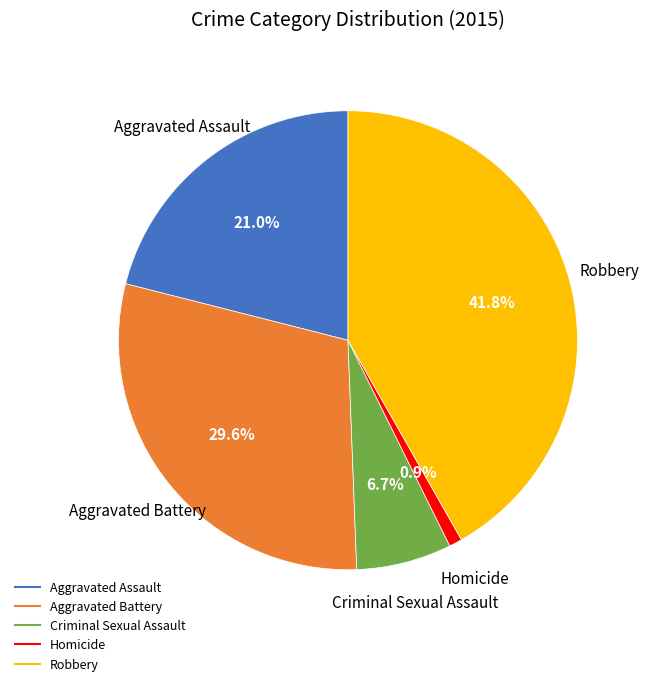

Between Aggravated Battery and Homicide, which is larger?

Aggravated Battery